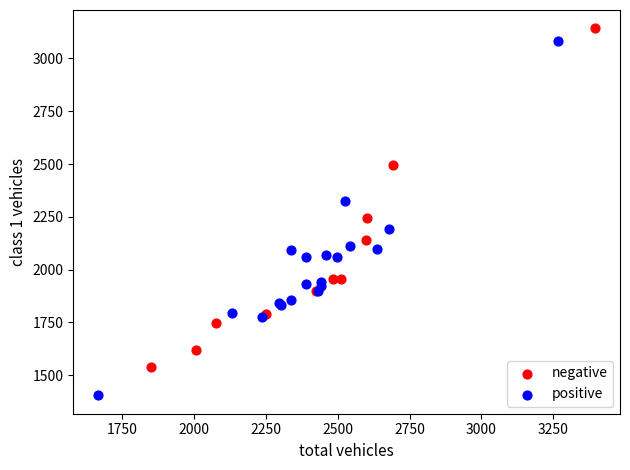

Which series reaches the minimum Y coordinate?

positive